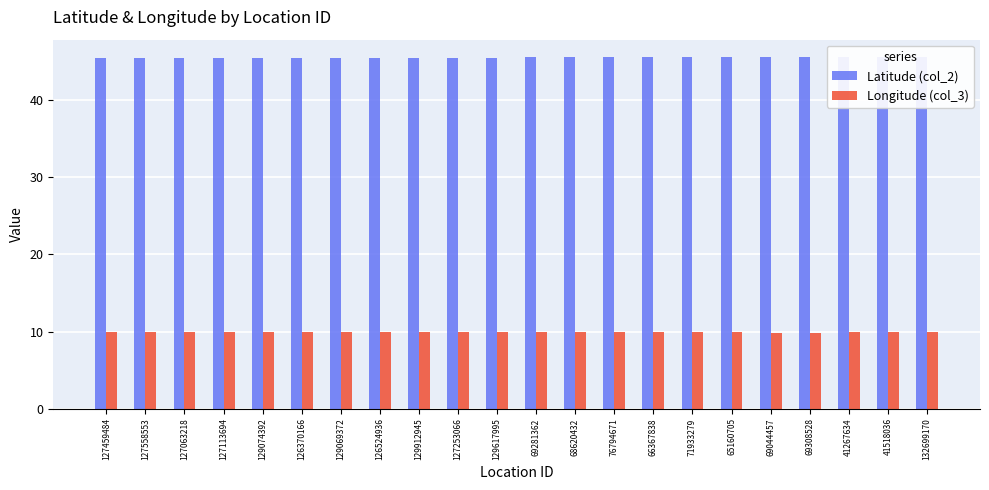

What is the maximum value shown in the chart?

45.6